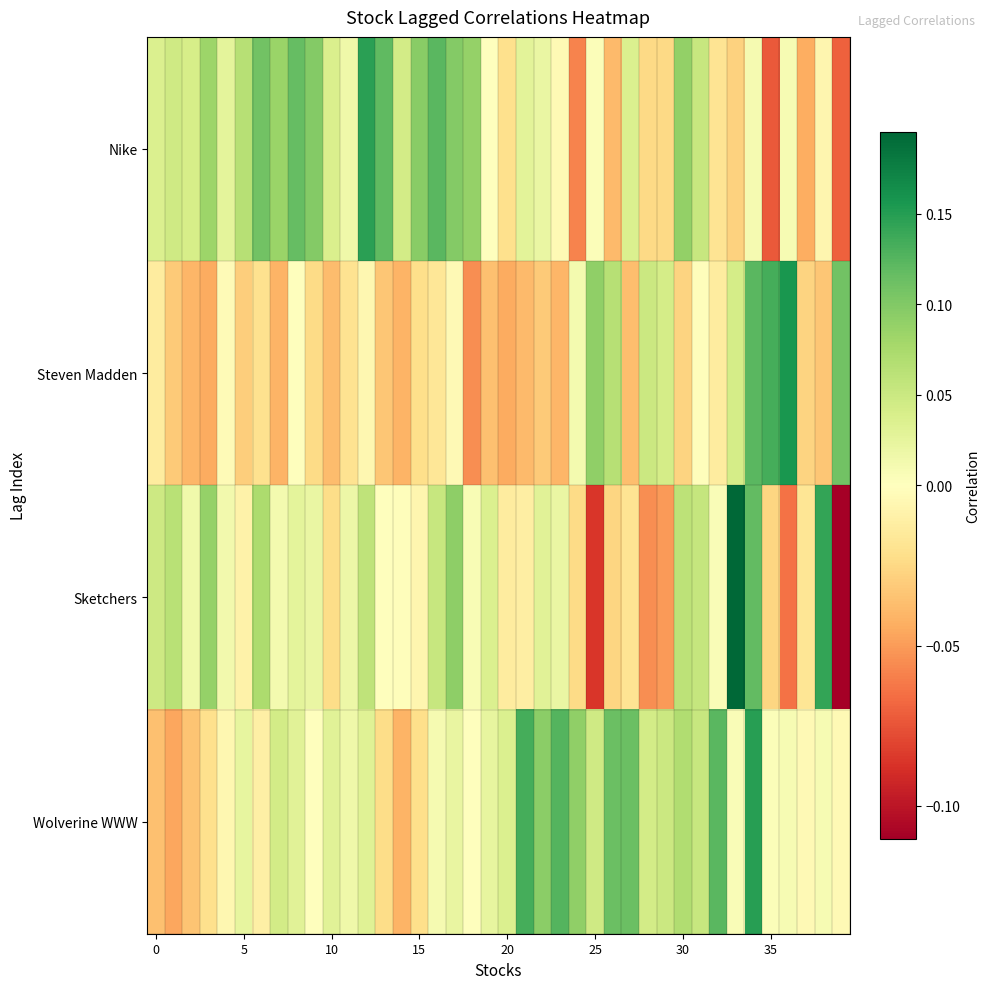

At which category is the sum across all series the highest?

34